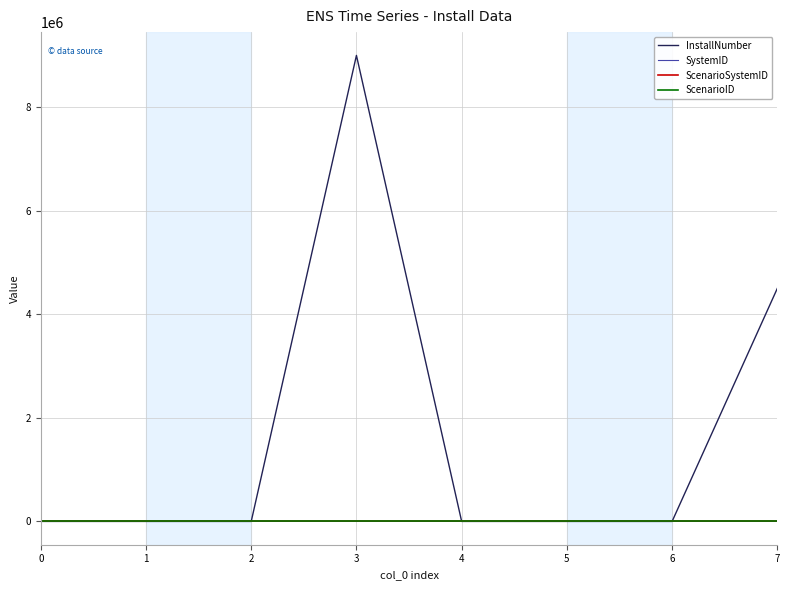

Between 2 and 3, which series saw the biggest shift?

InstallNumber